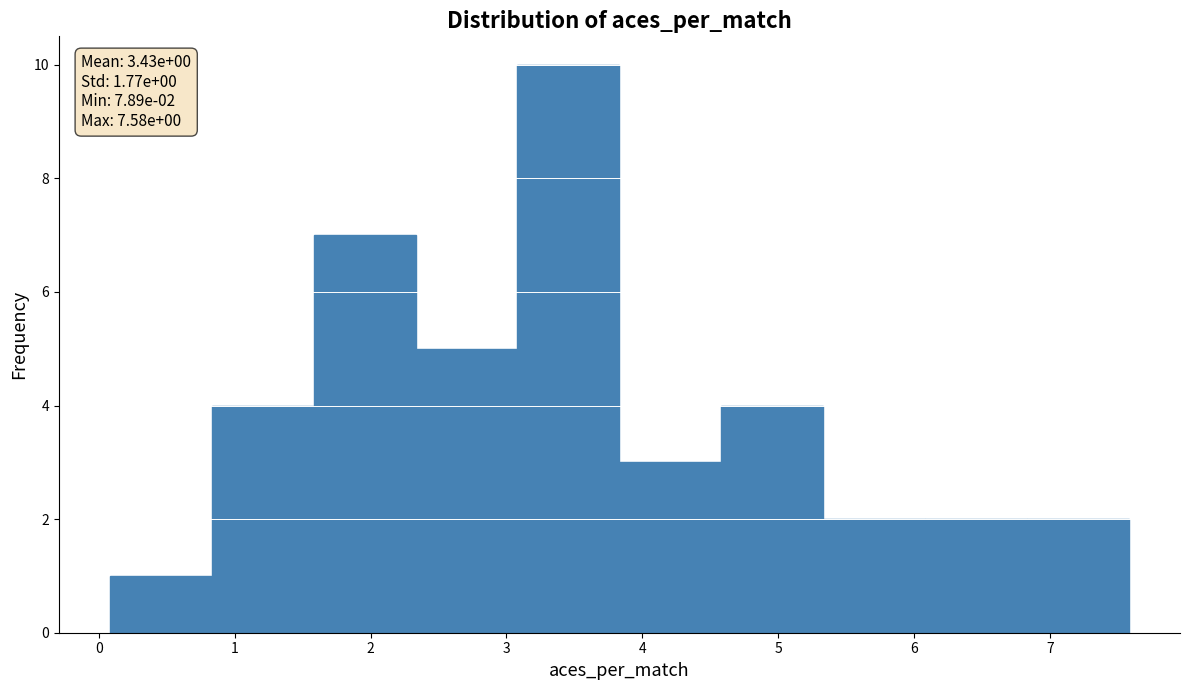

Which range on the x-axis has the tallest bar?

3.1 to 3.8